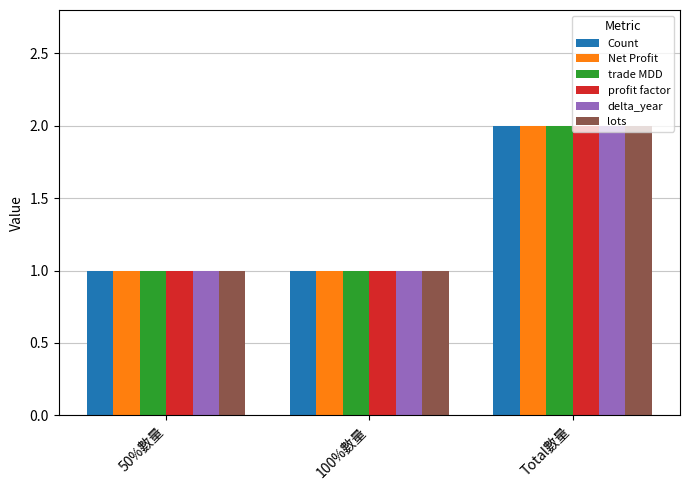

What is the total value across all series at 100%數量?

6